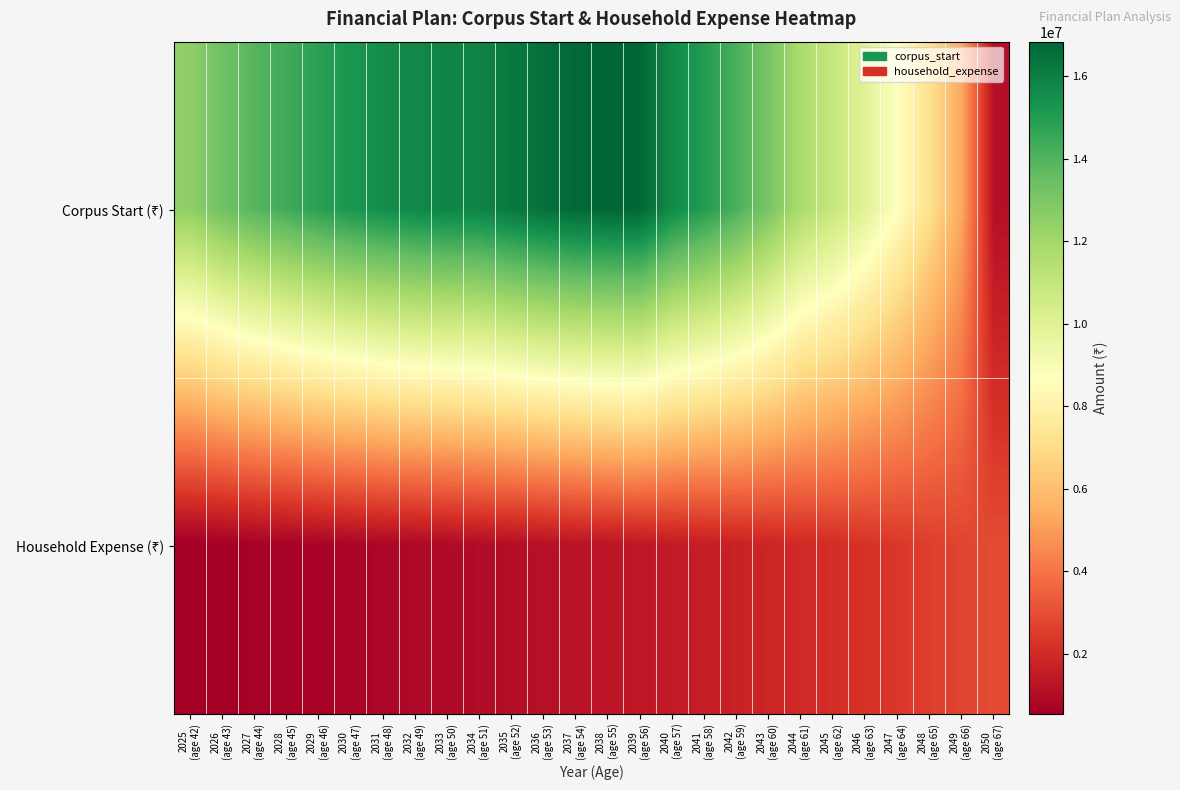

Rank the series by their maximum value, from lowest to highest.

Household Expense (₹), Corpus Start (₹)